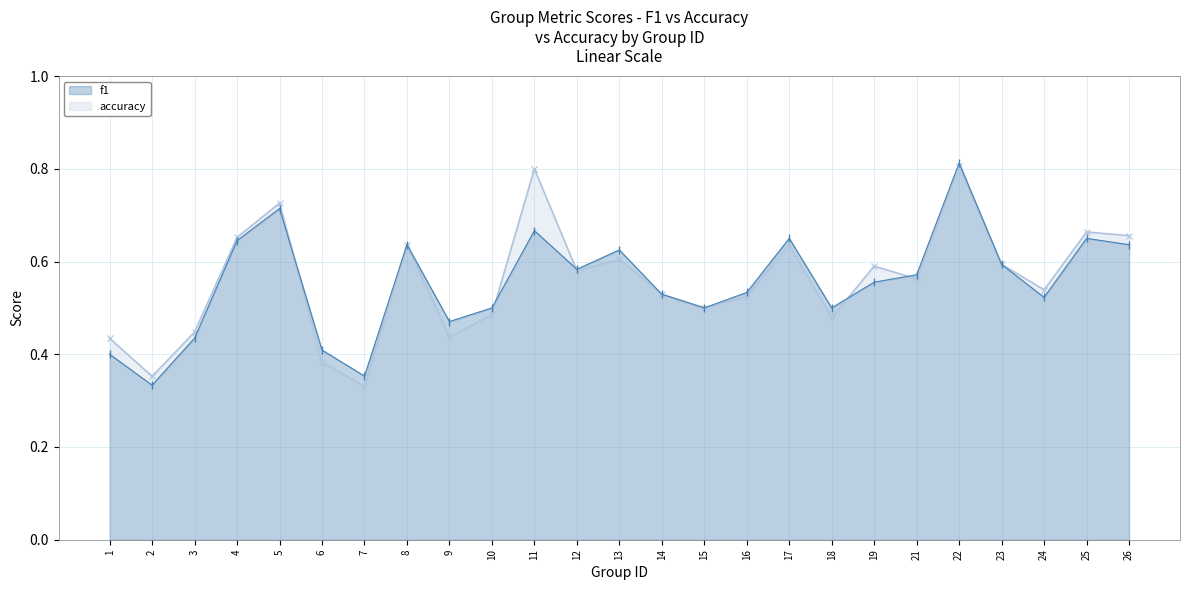

At which category is the sum across all series the highest?

22